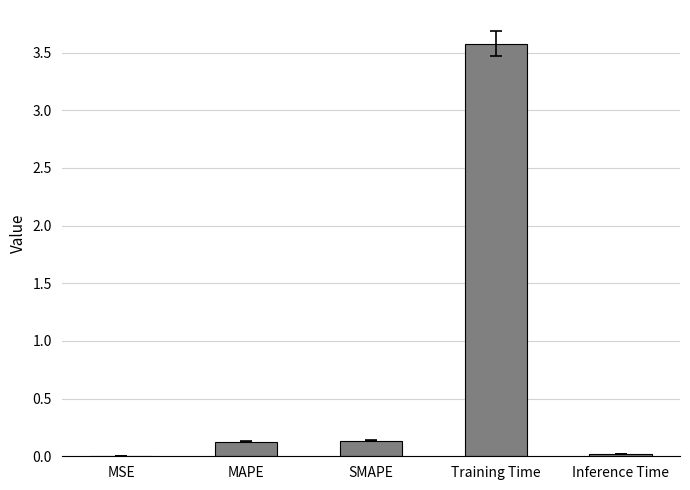

The chart shows a value of 4.9 at Training Time. True or false?

False